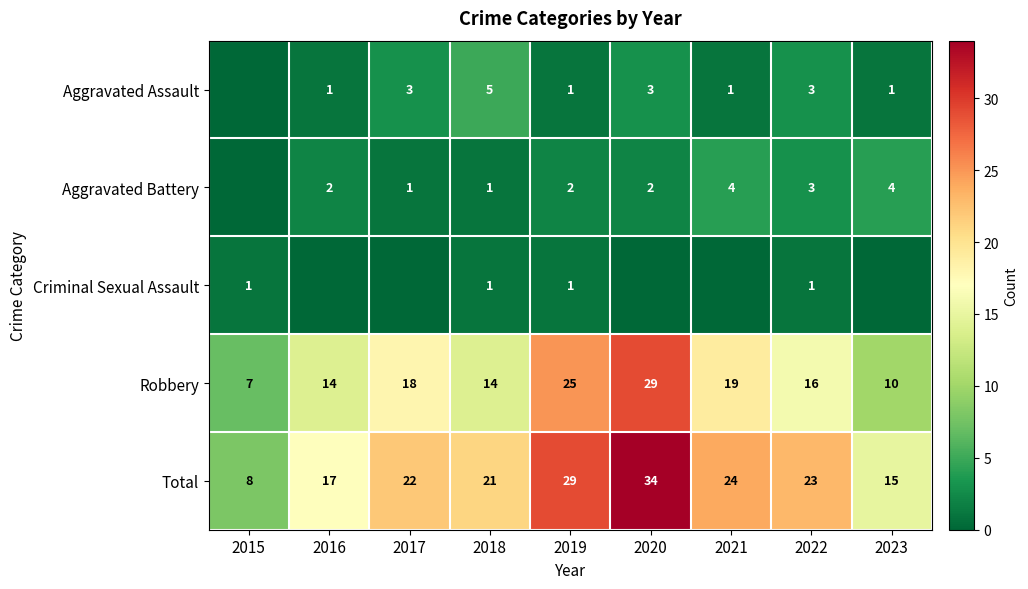

What is the highest value of the Total series?

34